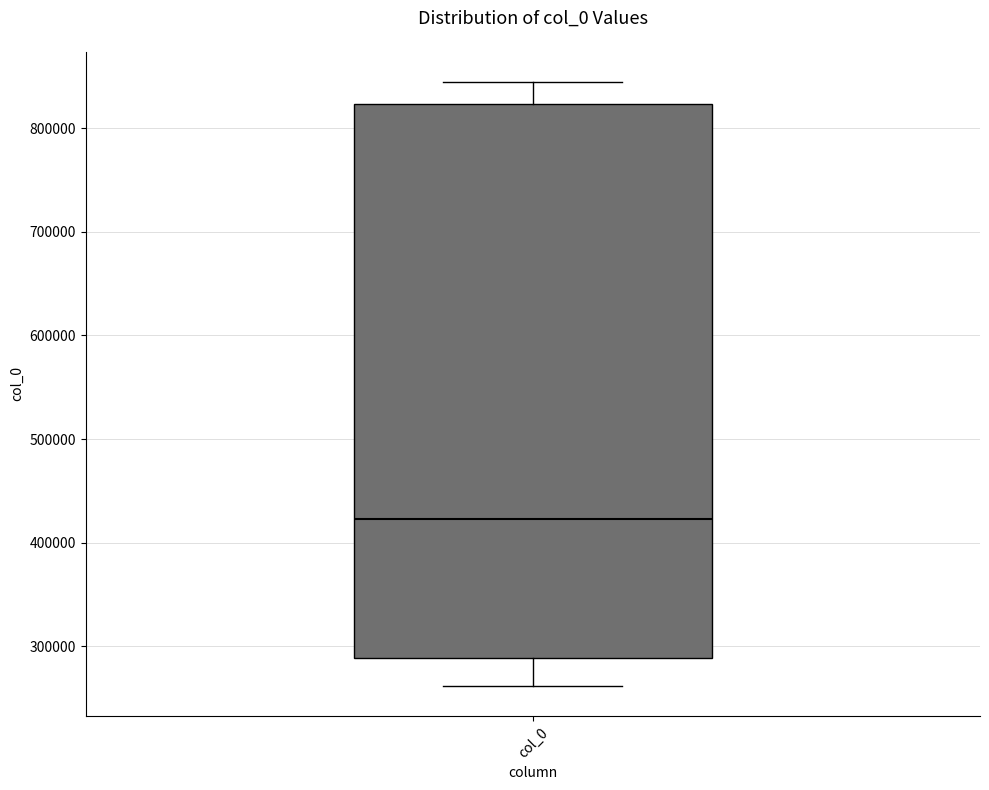

Where is the lower edge of the box for col_0 on the y-axis? The values are not printed on the chart, so give them approximately, as read against the axis.

290000